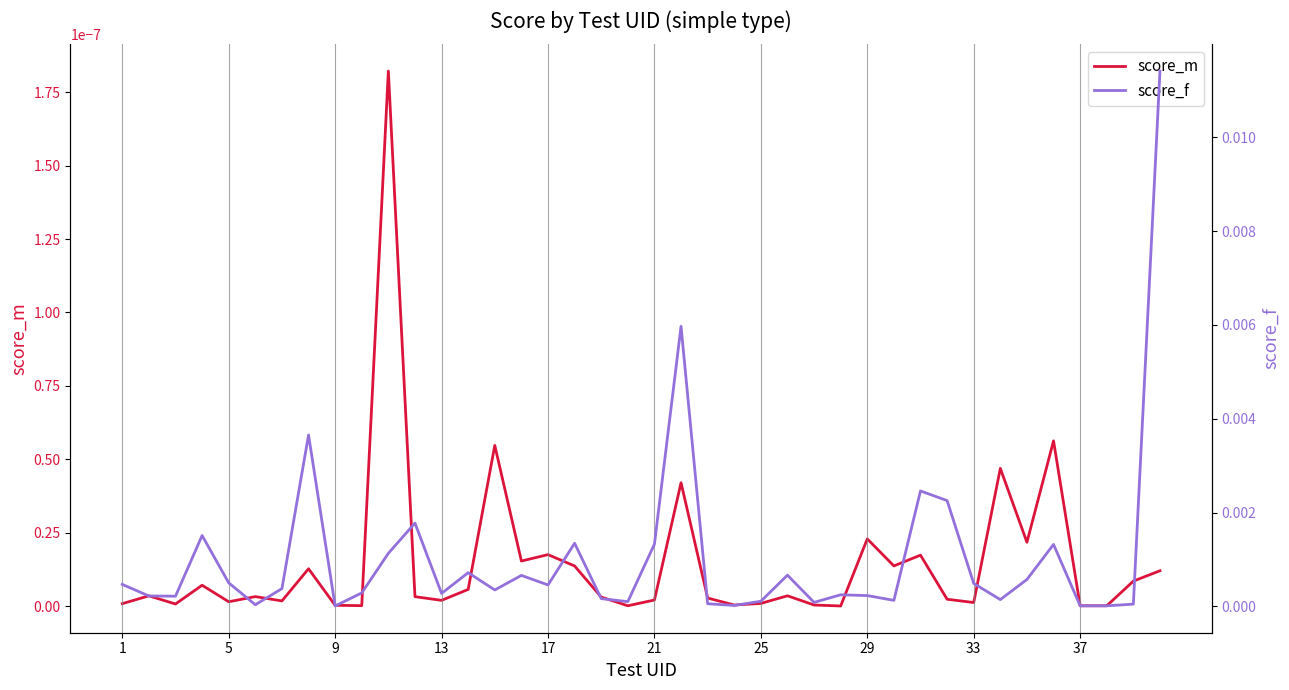

At how many categories does at least one series exceed 0?

40